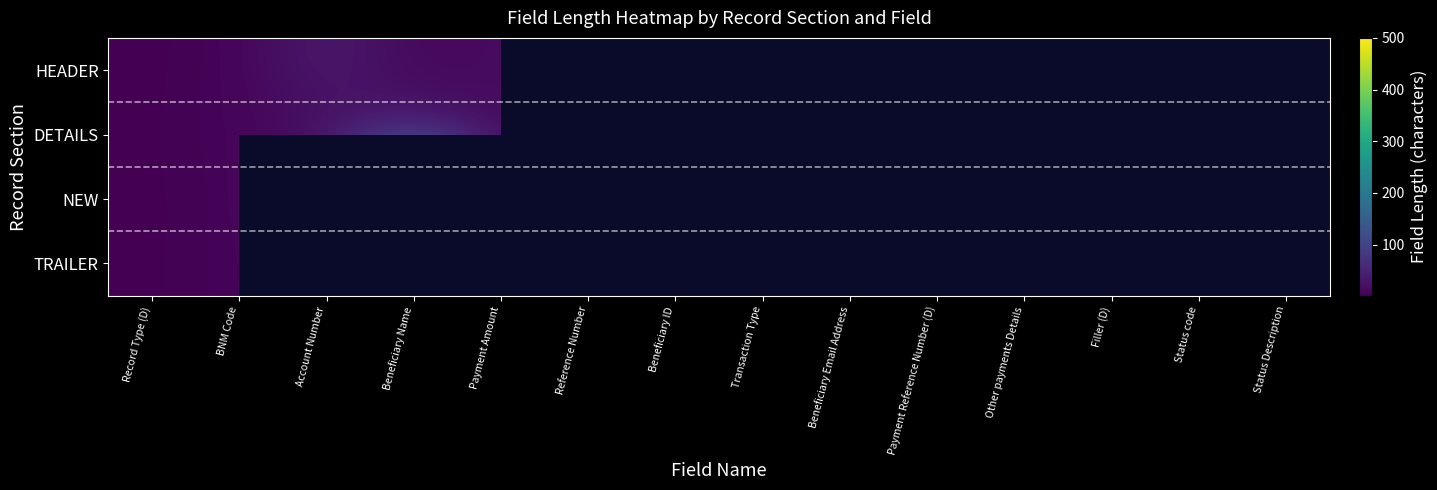

What is the highest value of the DETAILS series?

80.0